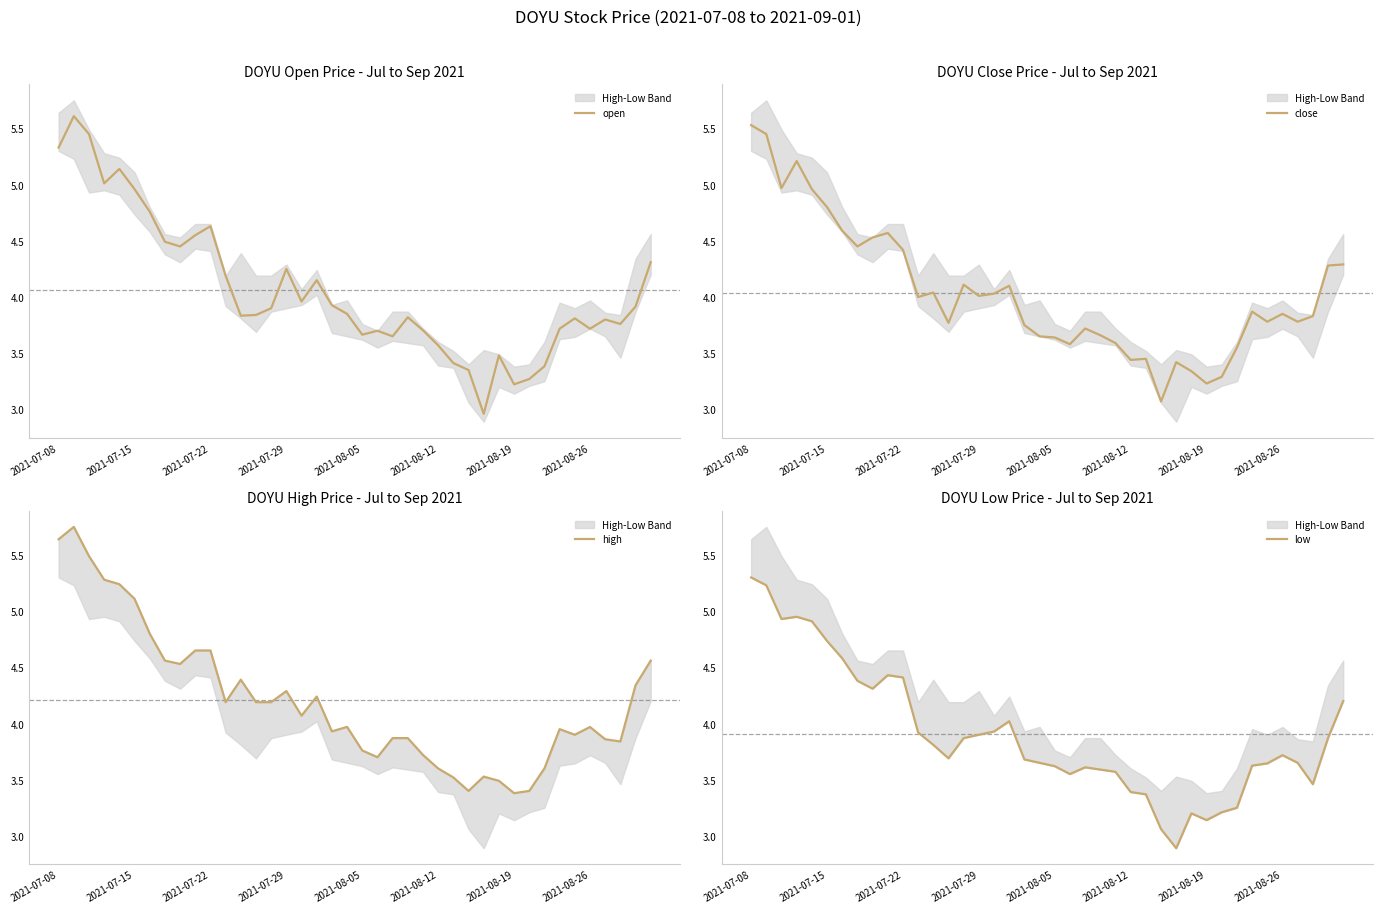

Where does the open series first go above 3?

2021-07-08